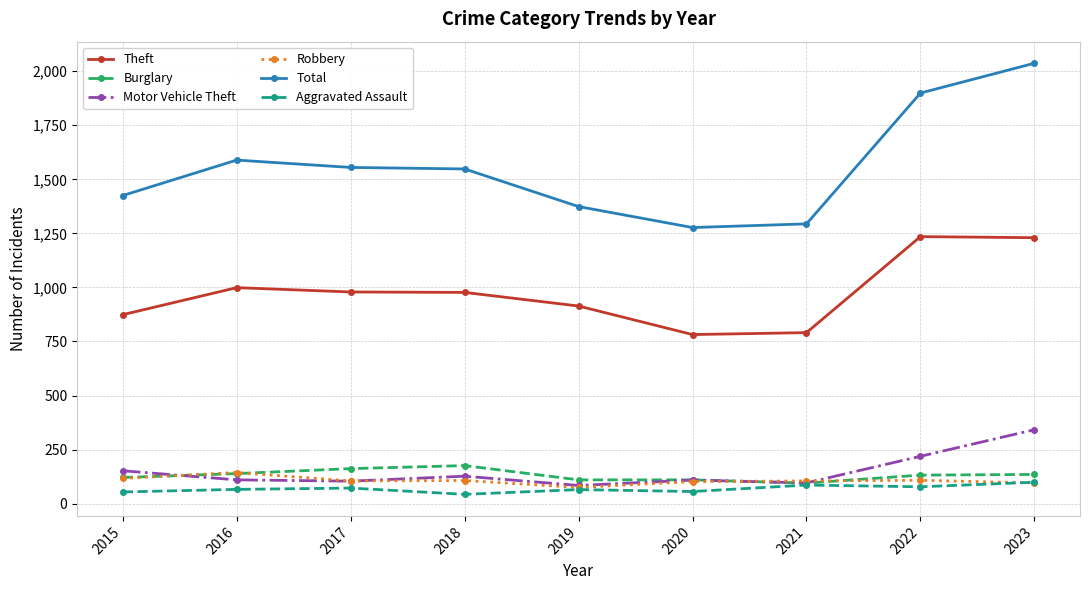

What is the value of the Burglary point at the 2nd from the left?

139